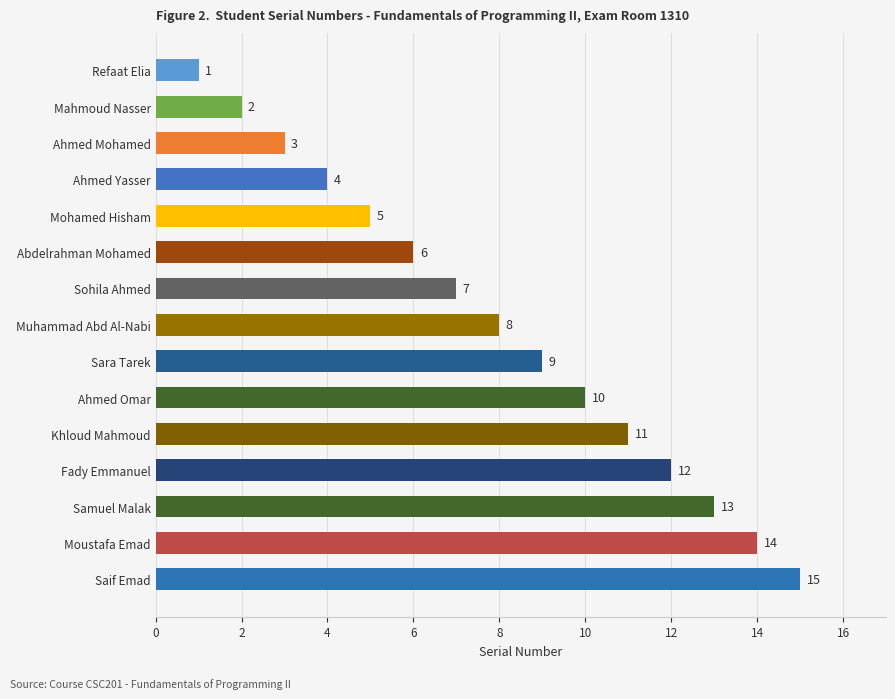

List the labels in order of value, smallest first.

Refaat Elia, Mahmoud Nasser, Ahmed Mohamed, Ahmed Yasser, Mohamed Hisham, Abdelrahman Mohamed, Sohila Ahmed, Muhammad Abd Al-Nabi, Sara Tarek, Ahmed Omar, Khloud Mahmoud, Fady Emmanuel, Samuel Malak, Moustafa Emad, Saif Emad